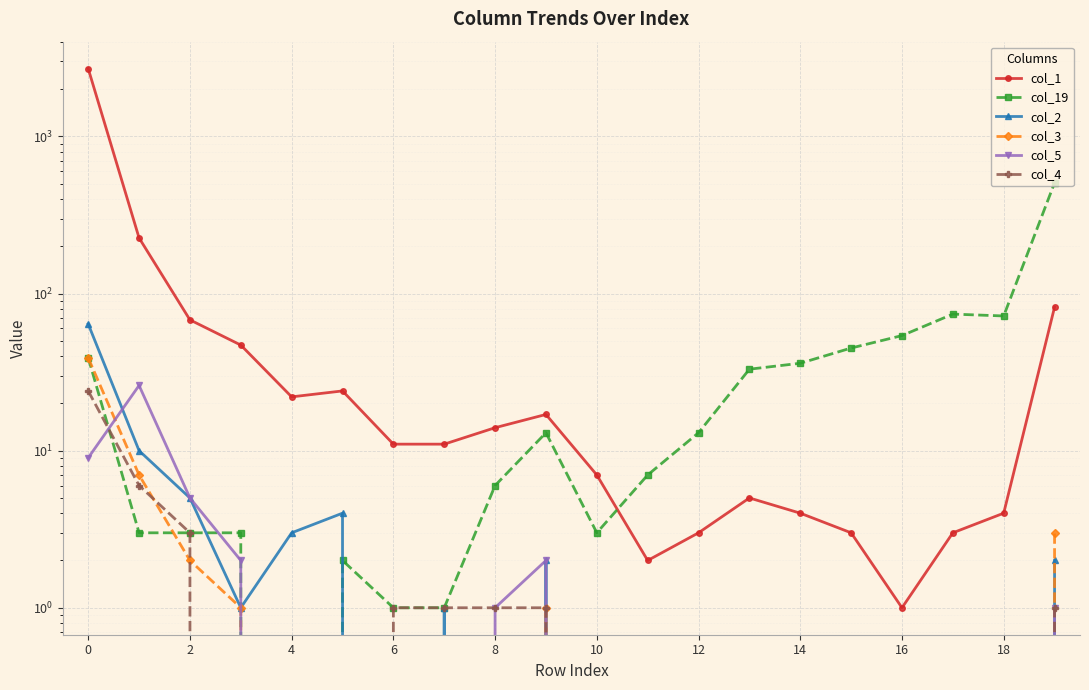

The col_5 series shows 8 at 13. True or false?

False